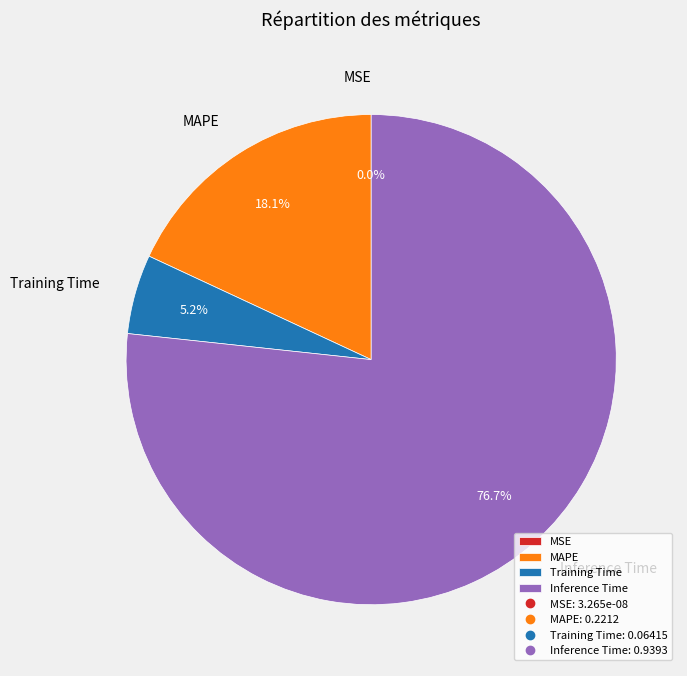

Which category accounts for the majority?

Inference Time